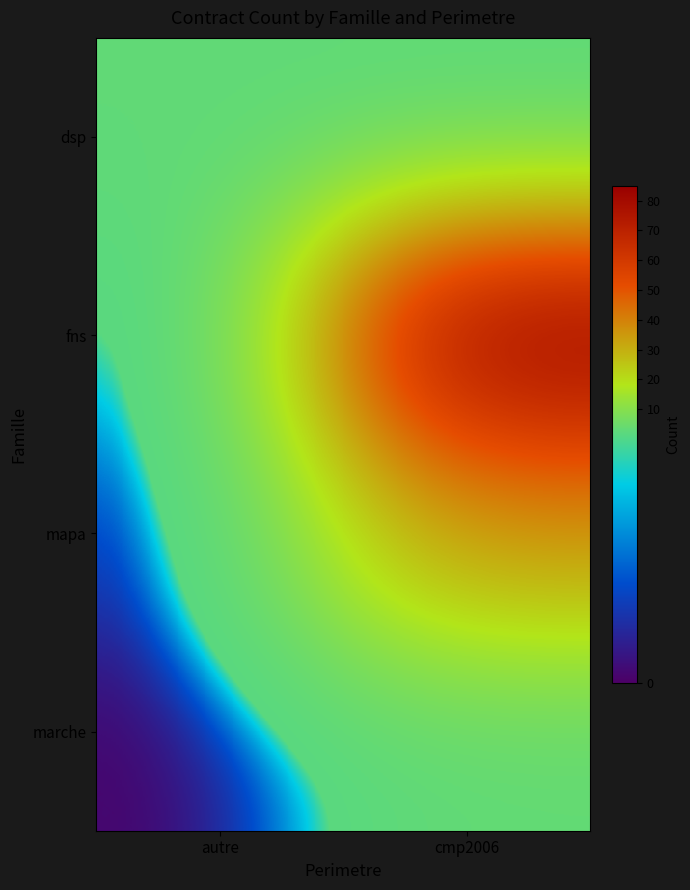

Reading right to left, list all the values displayed in this chart.

dsp: cmp2006=2	autre=3
fns: cmp2006=85	autre=0
mapa: cmp2006=35	autre=0
marche: cmp2006=3	autre=0